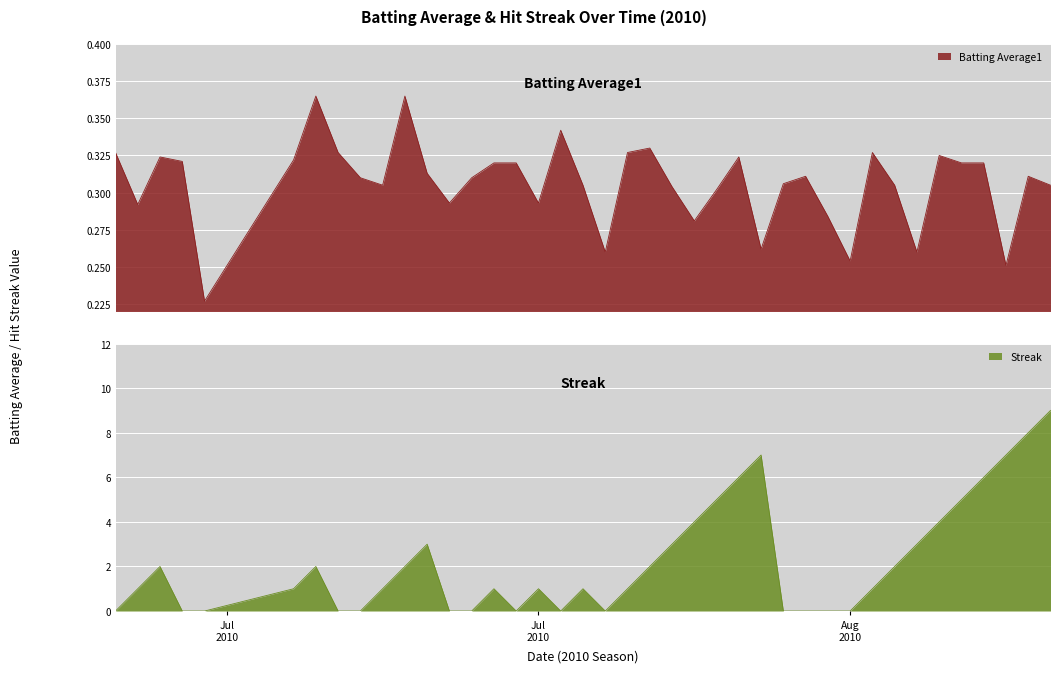

What is the difference between the maximum and minimum values in the streak series?

9.0